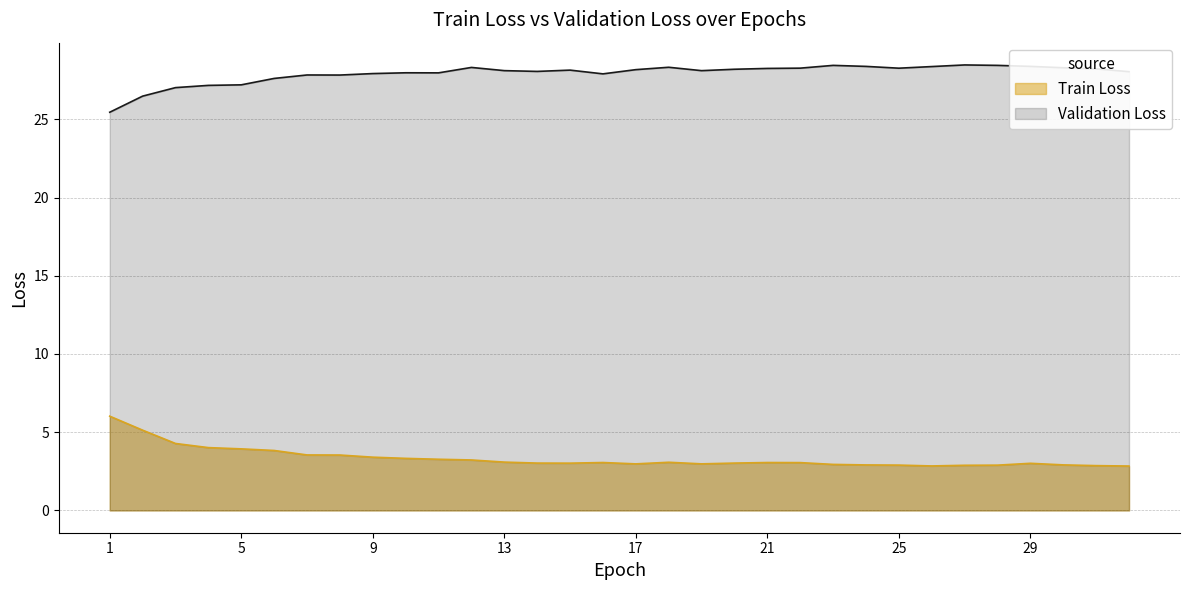

How many data points in Validation Loss are above 28?

20